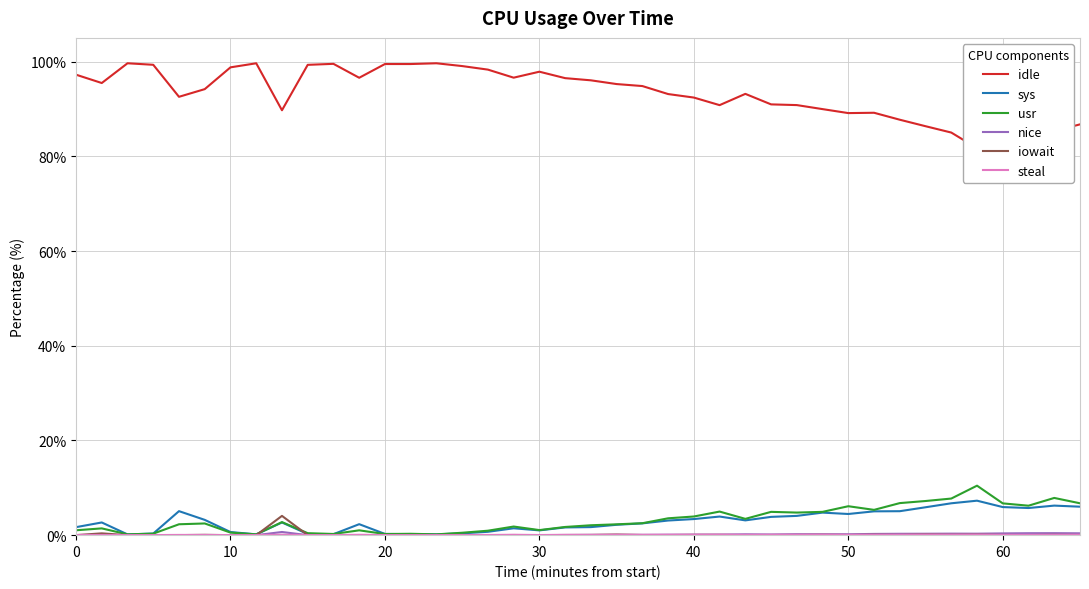

List the series in order of their peak value, highest first.

idle, usr, sys, iowait, nice, steal